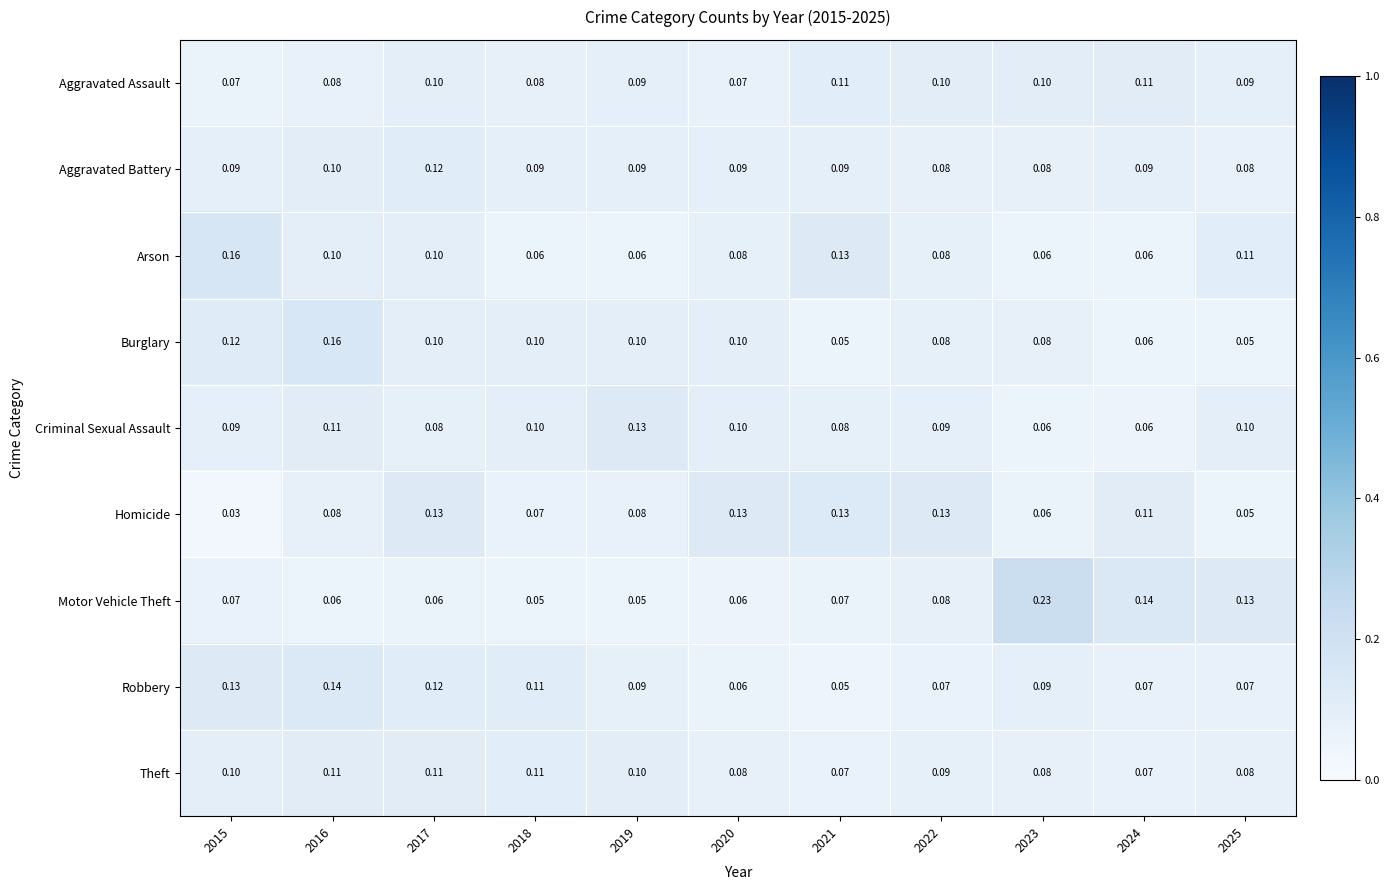

At how many categories does at least one series exceed 0?

11